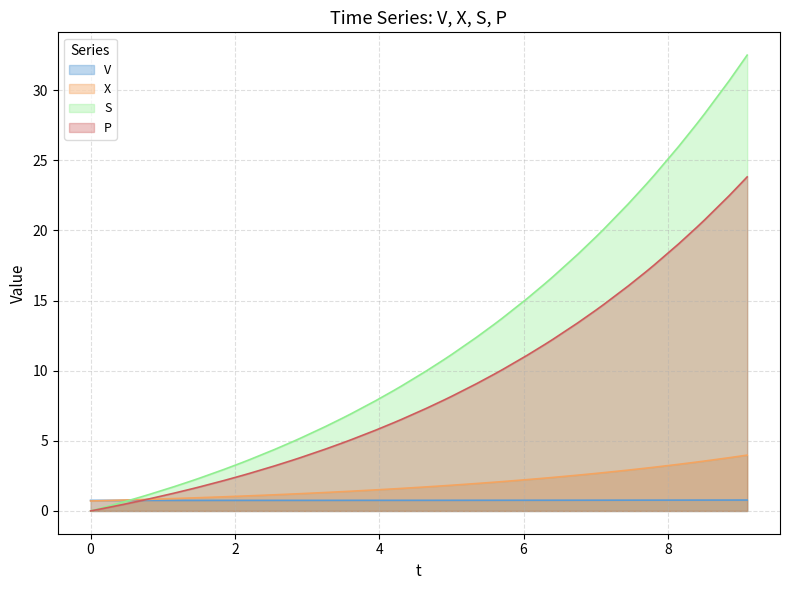

Does the chart have visible grid lines?

Yes